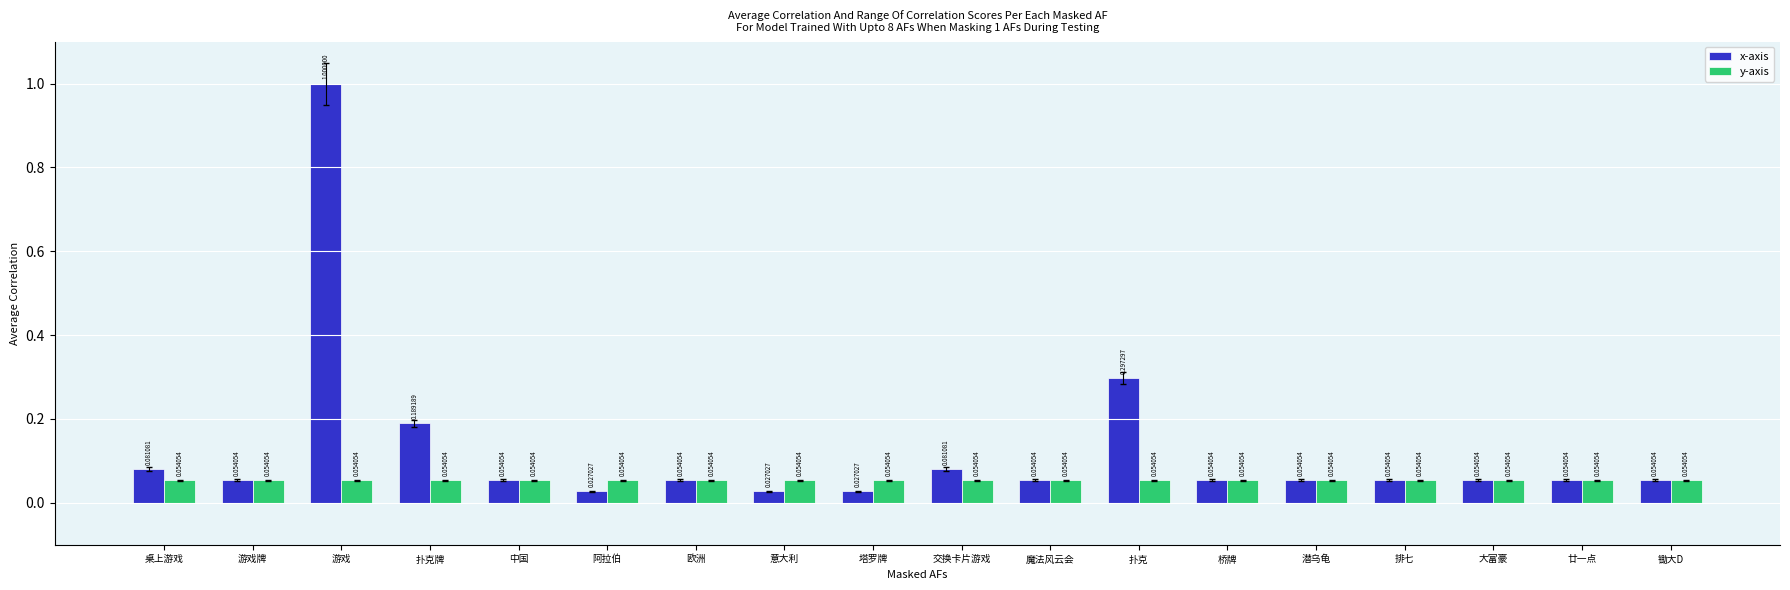

Which series changed the most between 意大利 and 交换卡片游戏?

x-axis